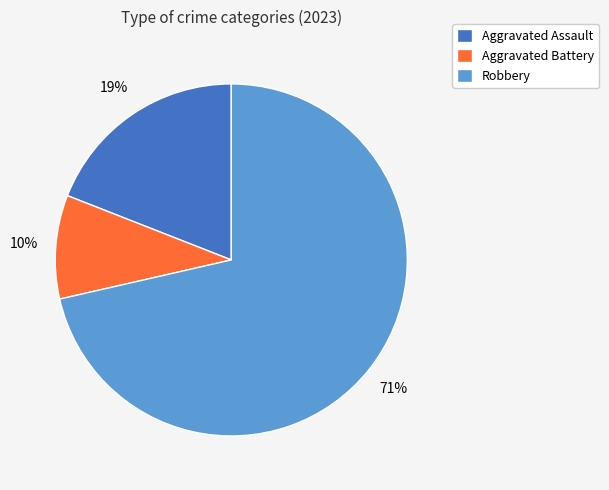

To the nearest percent, what is the average slice percentage?

33%